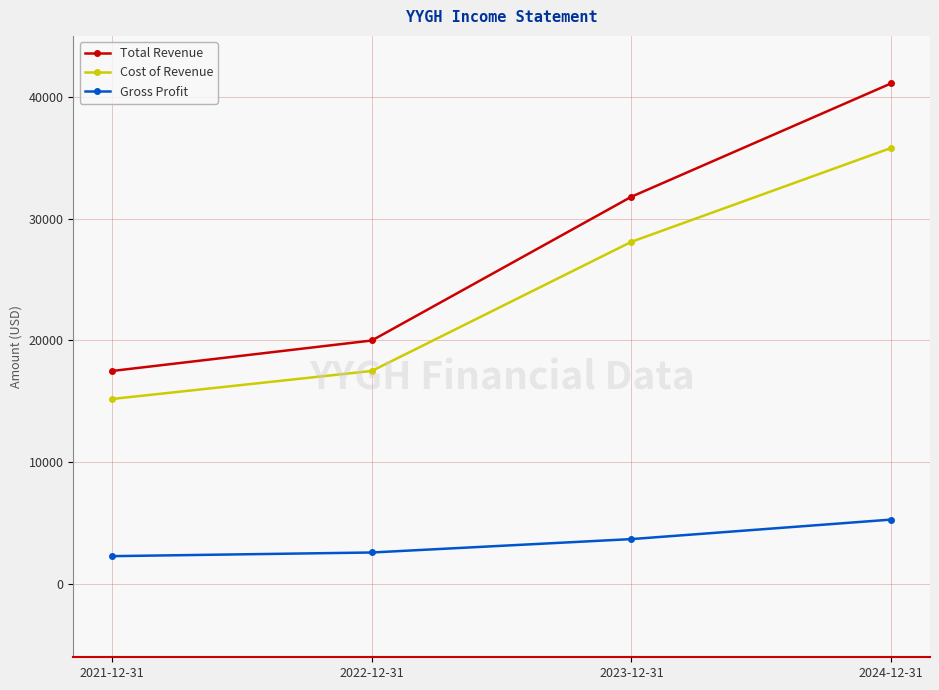

True or false: Gross Profit and Cost of Revenue cross at least once.

False